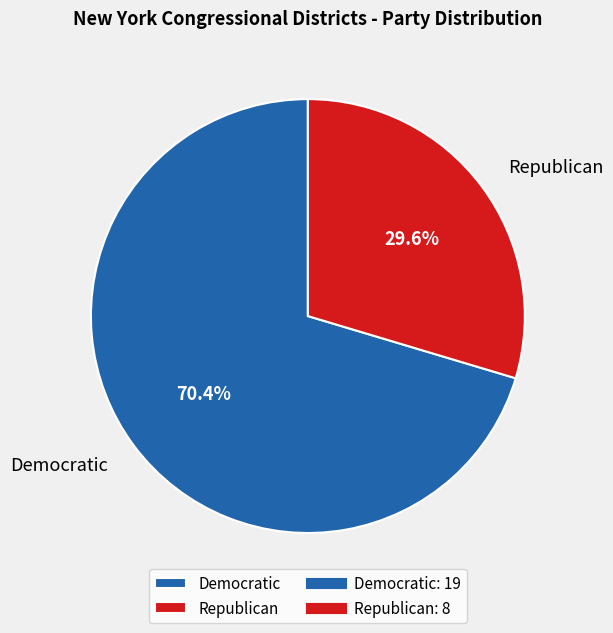

Rank the categories by value from lowest to highest.

Republican, Democratic